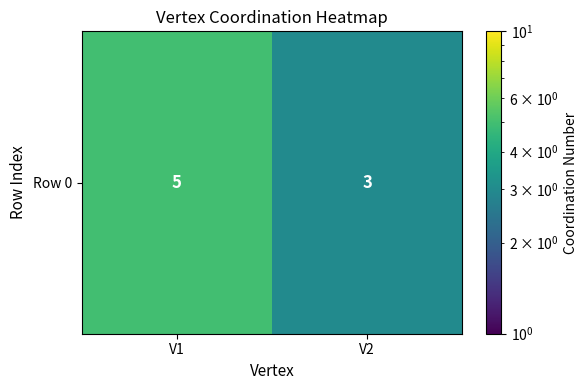

Which label corresponds to the smallest value in the chart?

V2